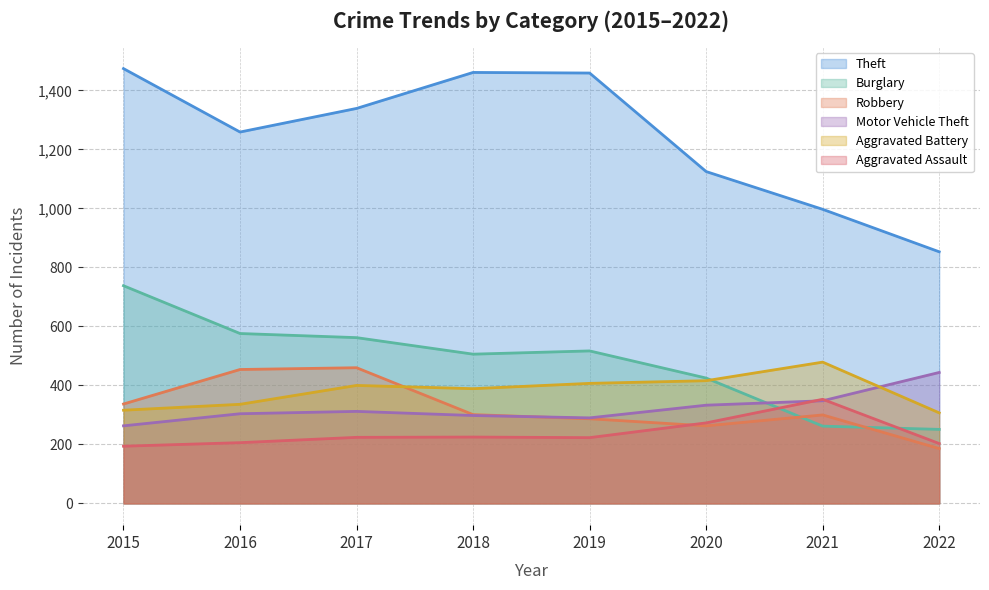

What is the smallest value displayed?

186